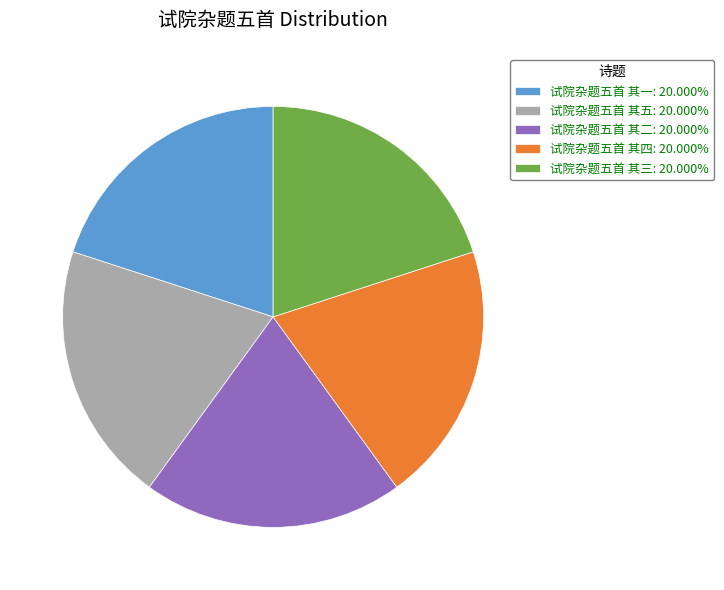

What is the ratio of the value at 试院杂题五首 其三: 20.000% to the value at 试院杂题五首 其二: 20.000%?

1.0